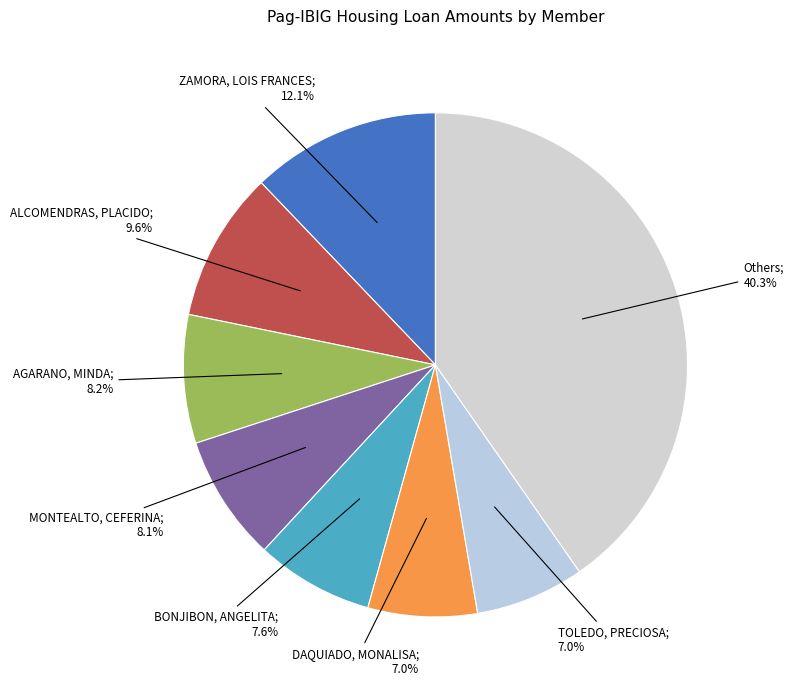

How many segments does this pie chart have?

8